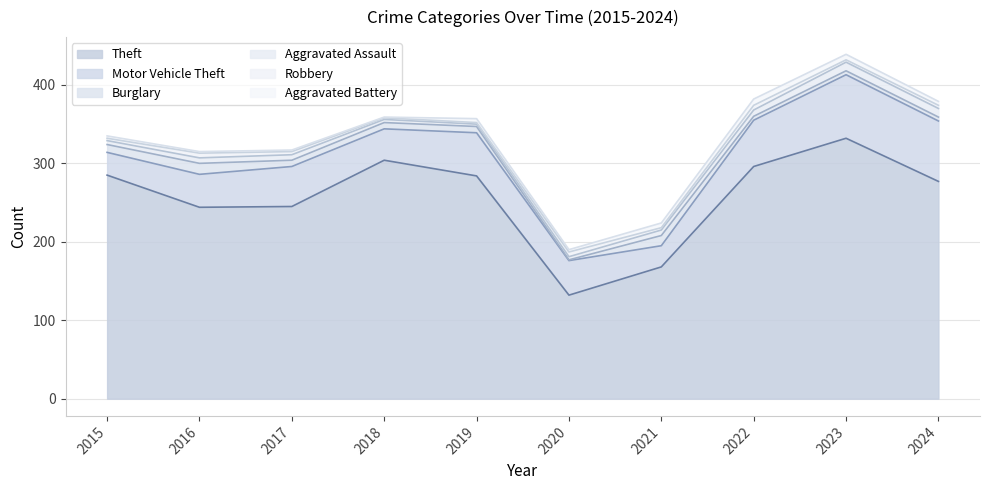

How many times do Robbery and Burglary cross each other?

4